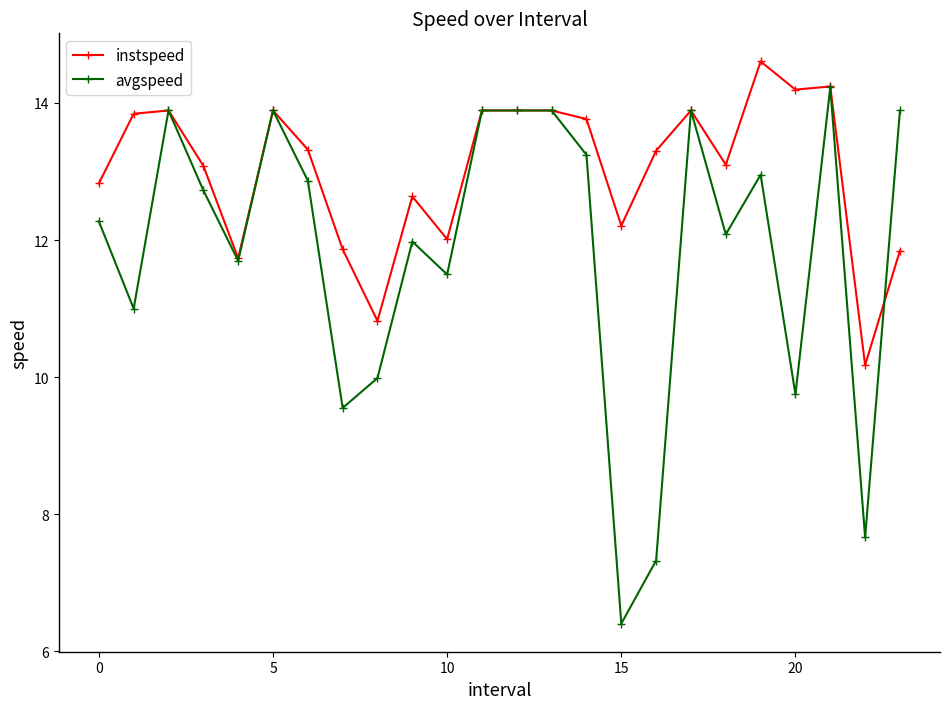

True or false: avgspeed has more than 1 points higher than both neighbors.

True